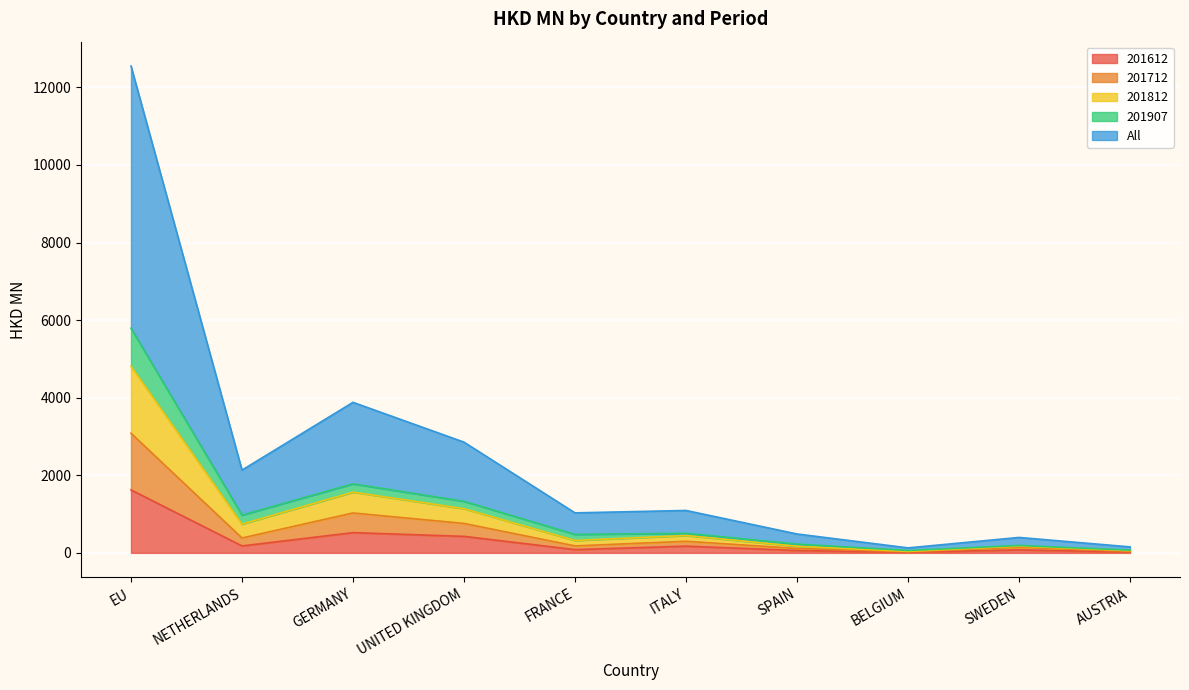

What position from the left is BELGIUM?

8